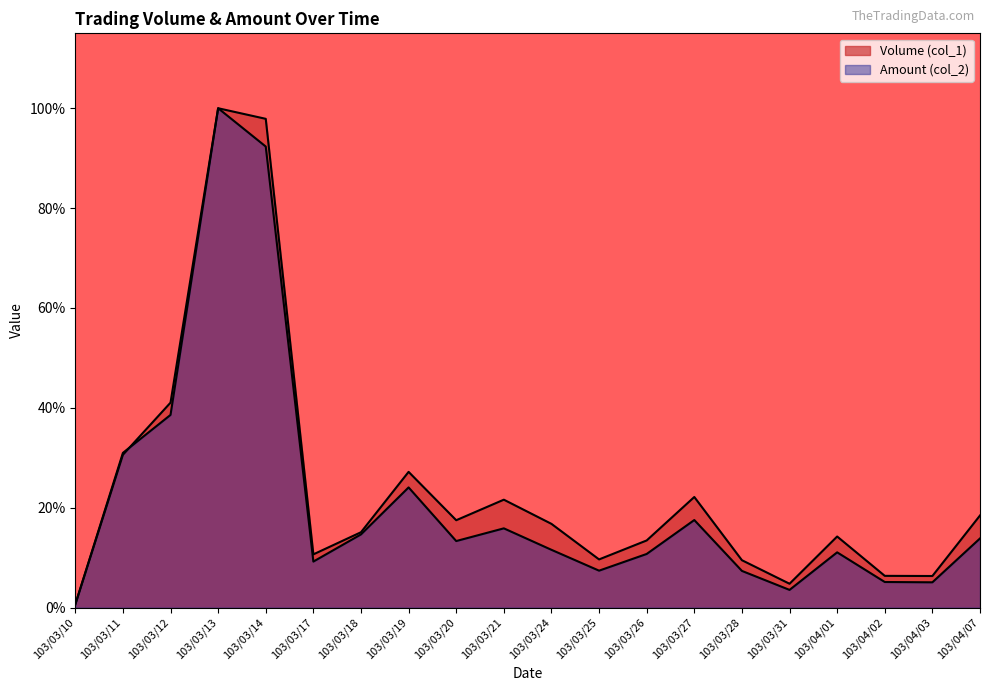

Does the chart display data point markers on the line(s)?

No